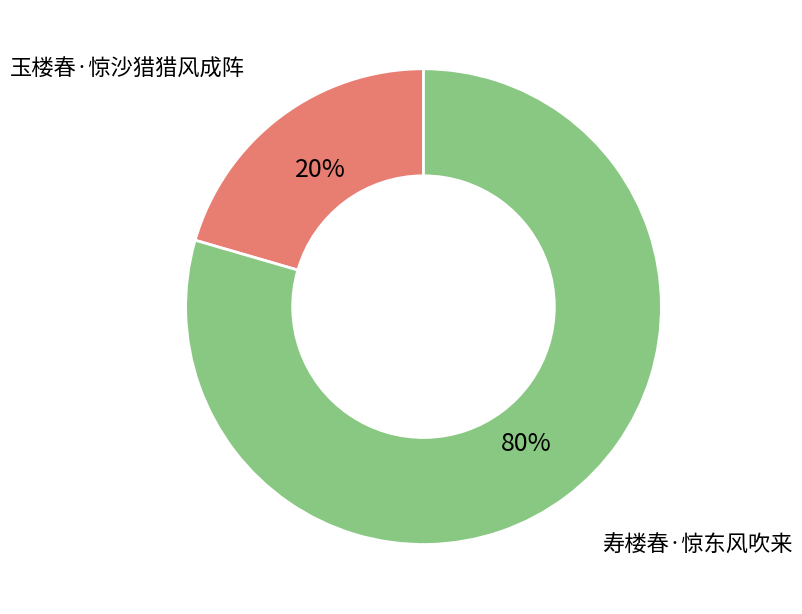

To the nearest percent, what is the average slice percentage?

50%